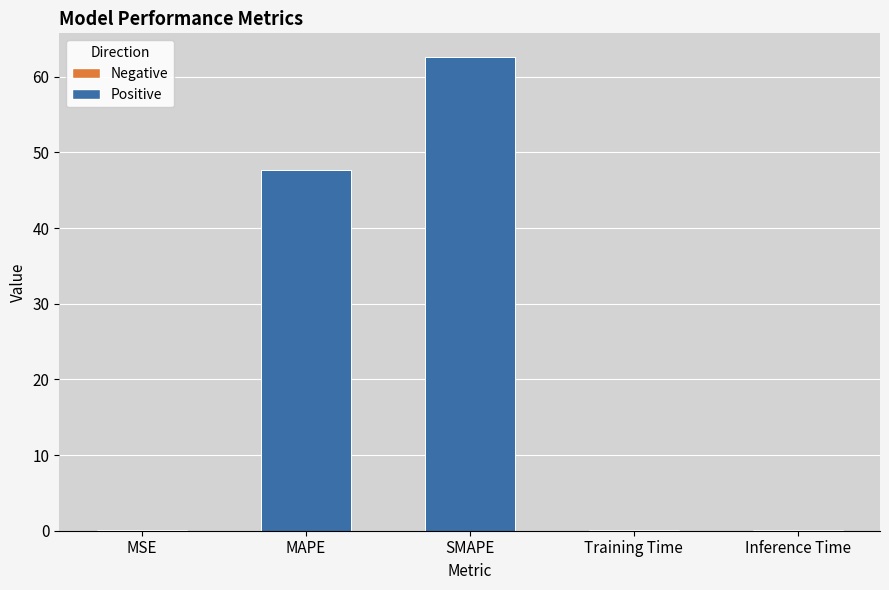

What is the maximum value shown in the chart?

62.6